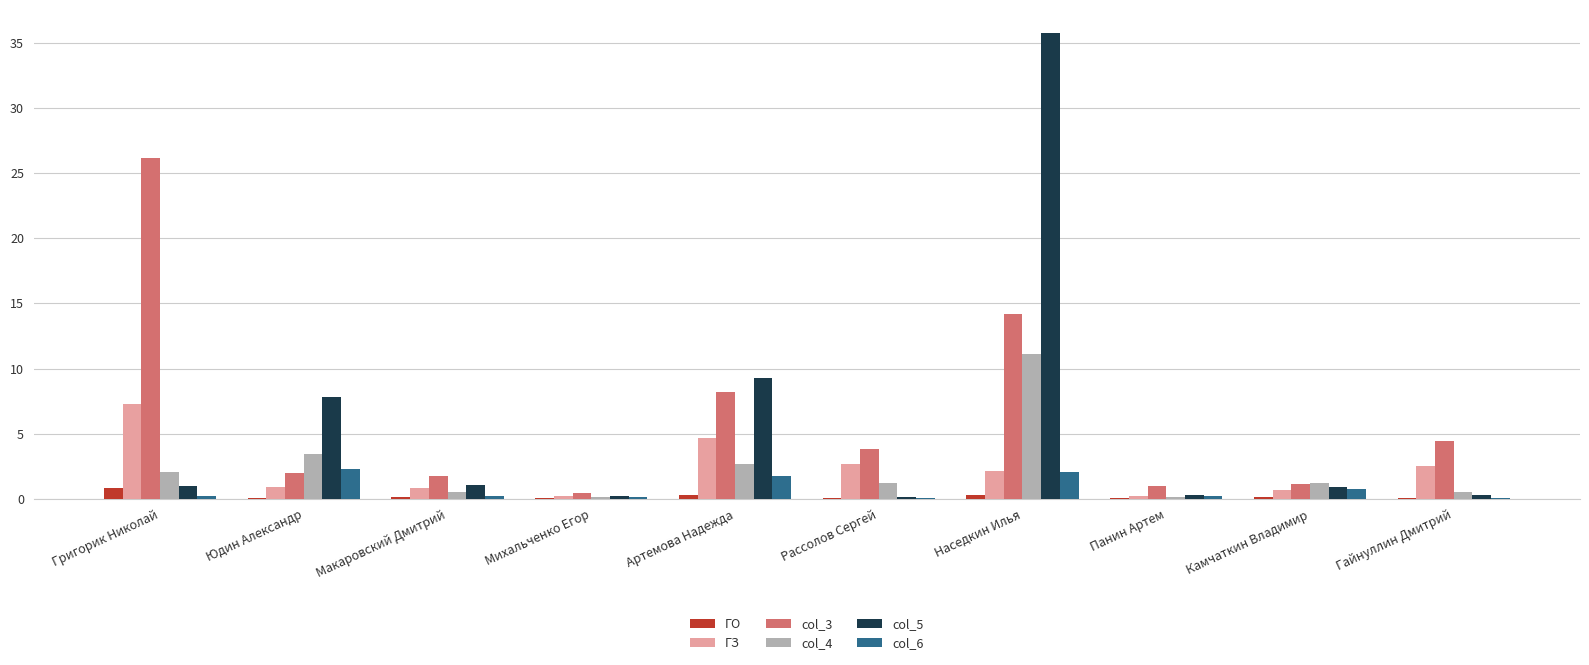

How many categories are shown in the chart?

10